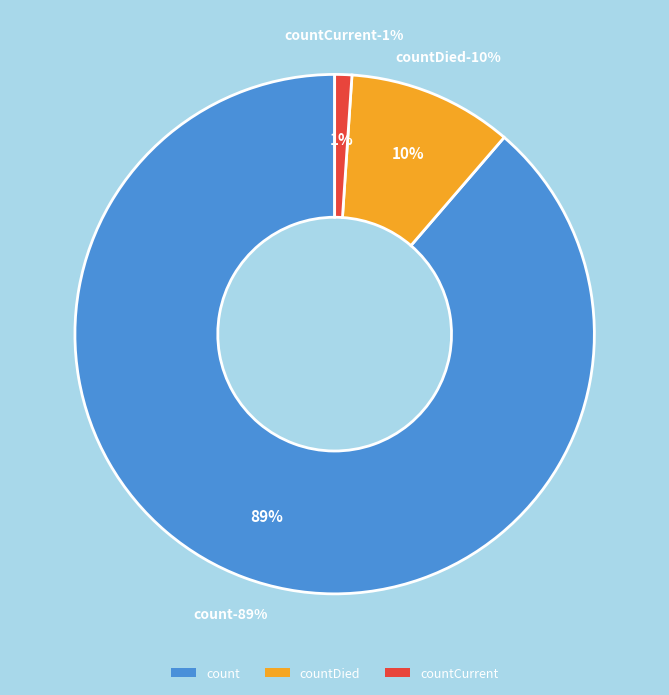

Which category has the smallest portion of the pie?

countCurrent